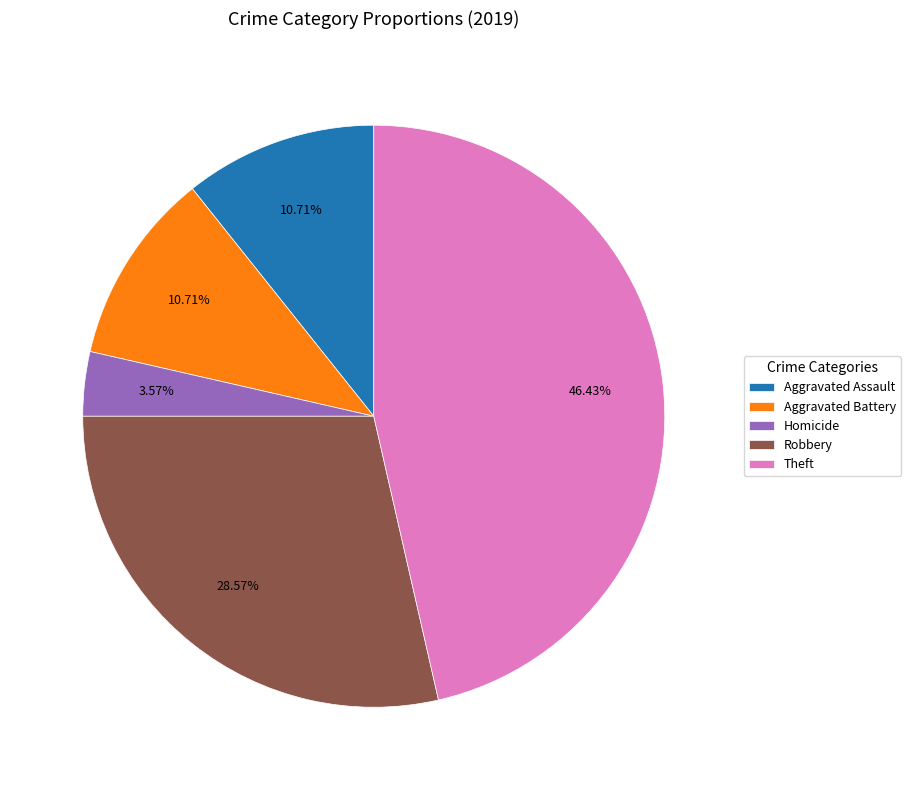

How much of the chart is everything except Homicide?

96.4%